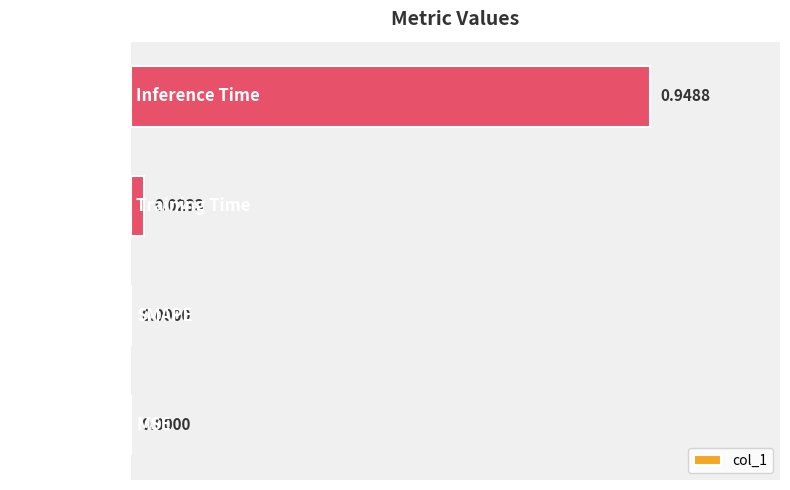

Which has a higher value, MSE or Inference Time?

Inference Time